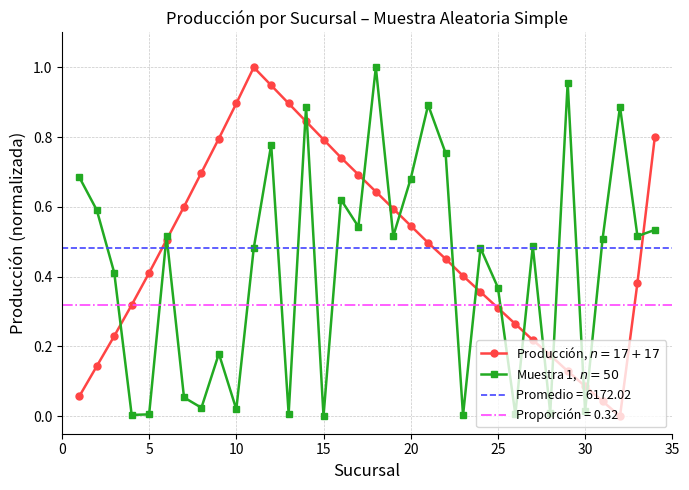

After their last crossing, which series has the higher values: Muestra 1, $n=50$ or Producción, $n=17+17$?

Producción, $n=17+17$